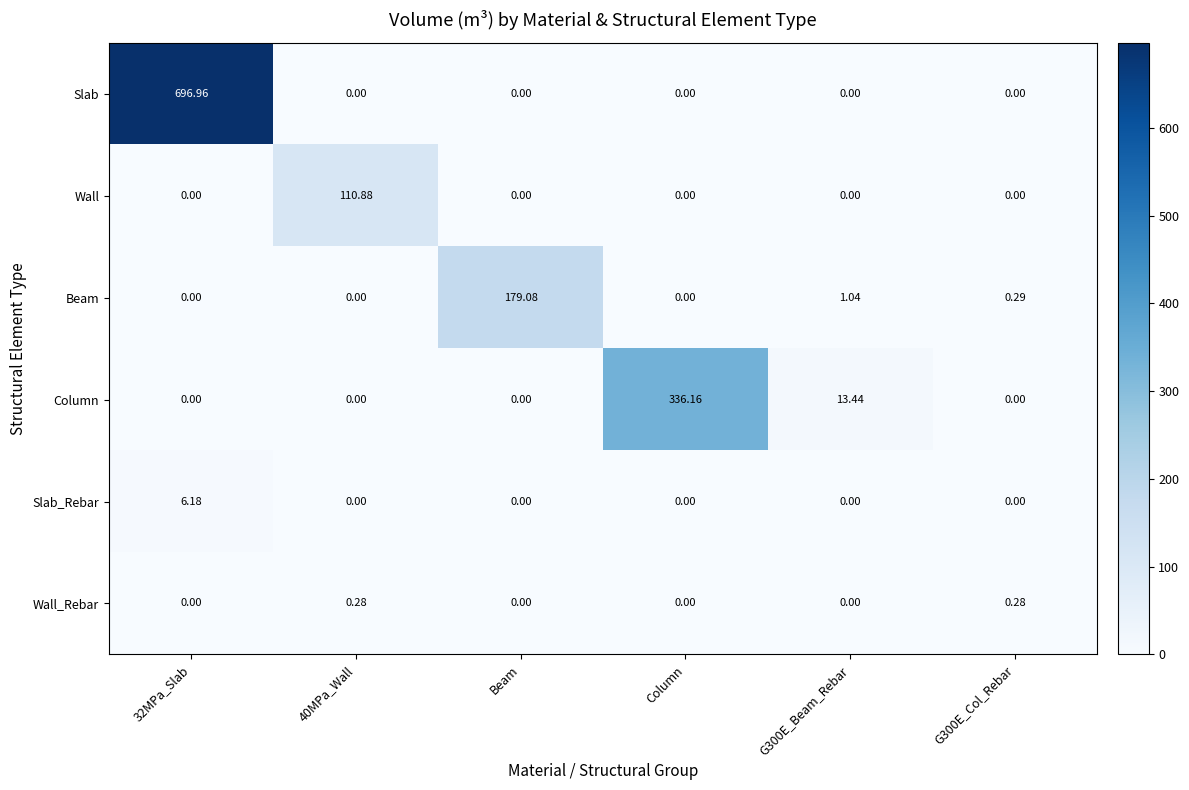

At which label does Column reach its peak?

Column